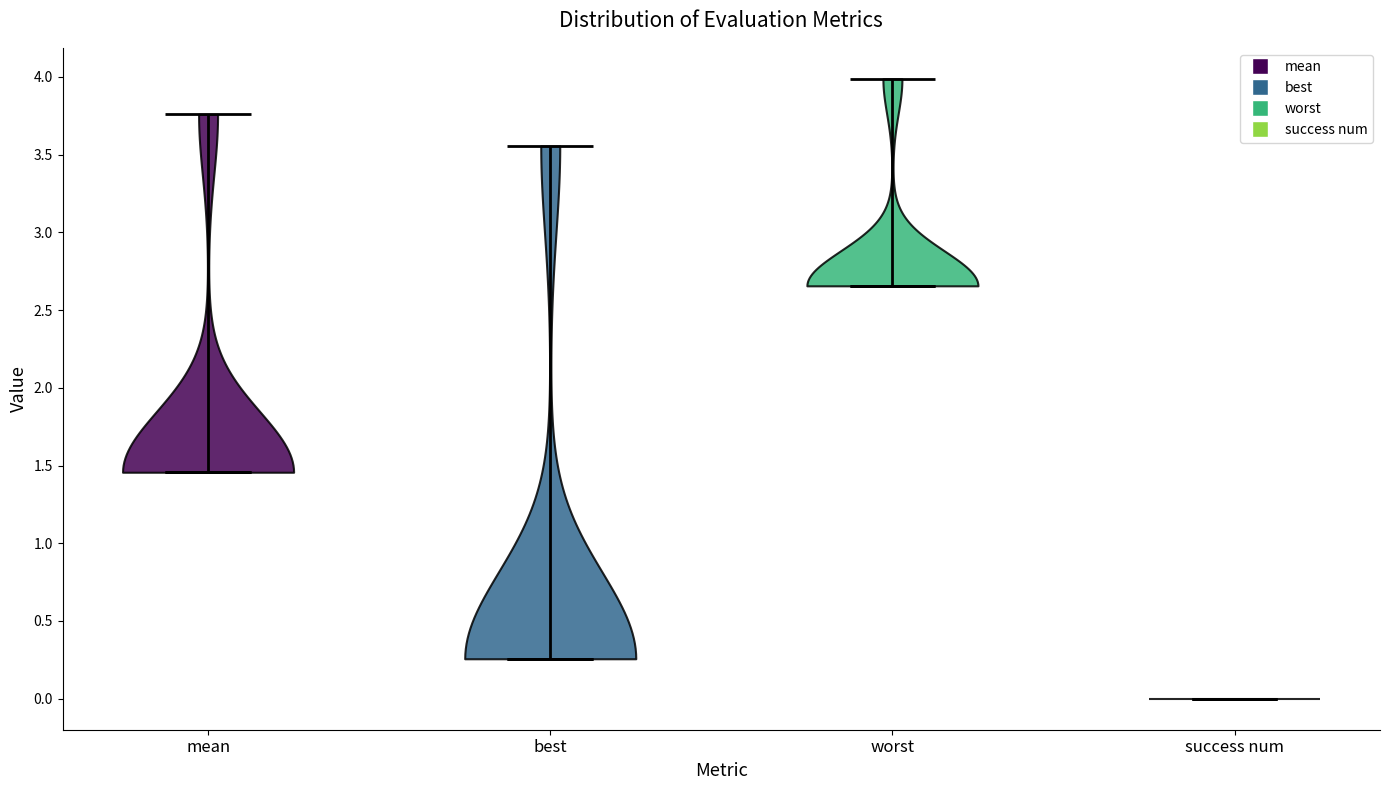

What is the highest point the violin for worst reaches on the y-axis? The values are not printed on the chart, so give them approximately, as read against the axis.

4.00